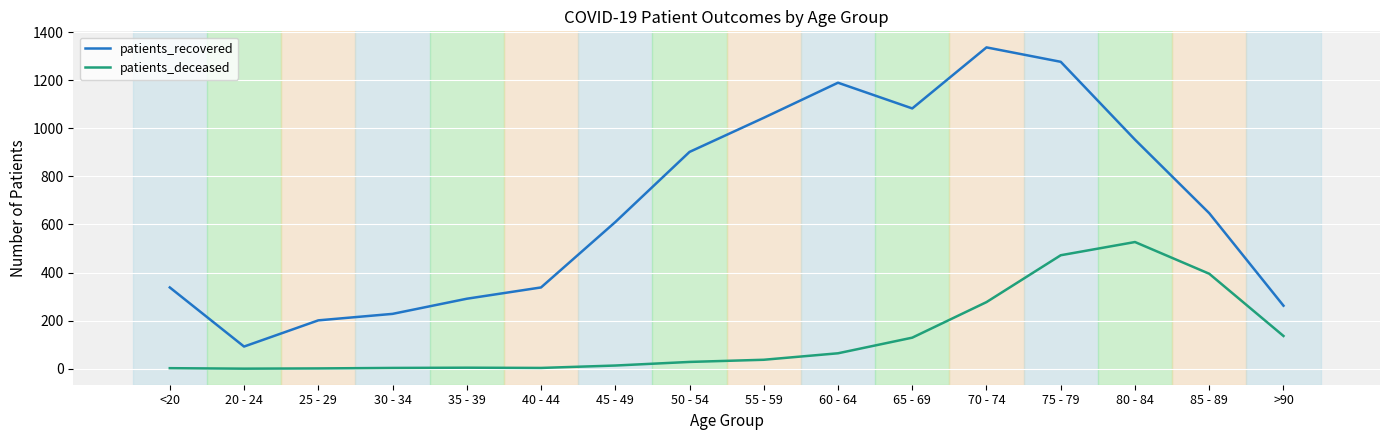

What is the greatest value displayed?

1337